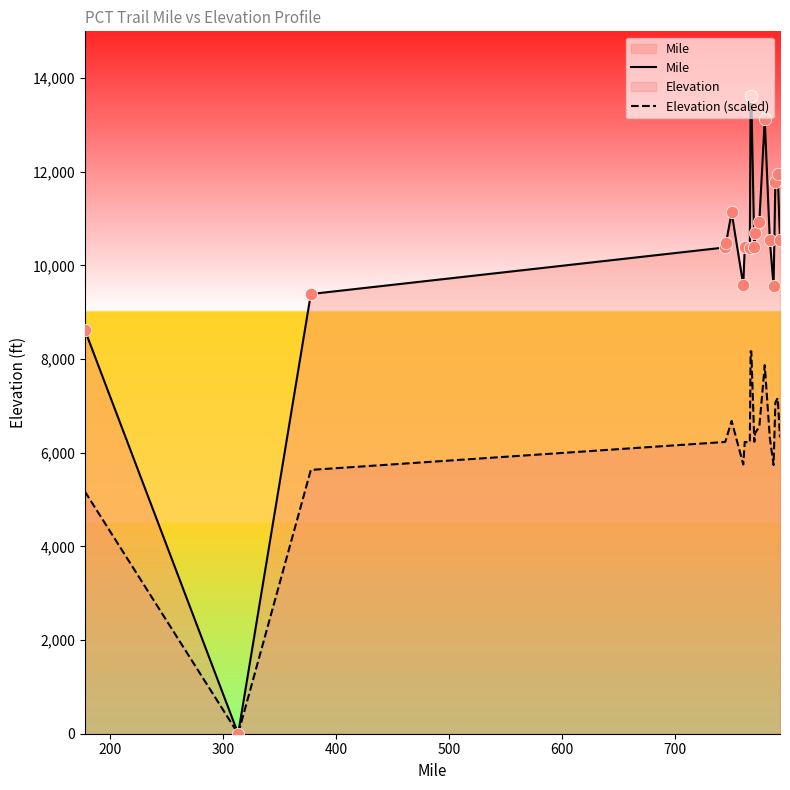

Which series contains the highest Y value?

Mile